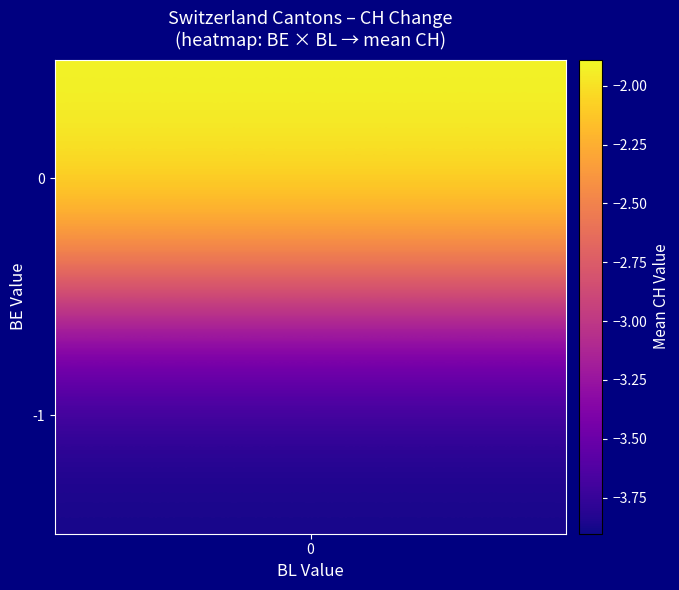

What is the difference between the maximum and second lowest values in the CH series?

7